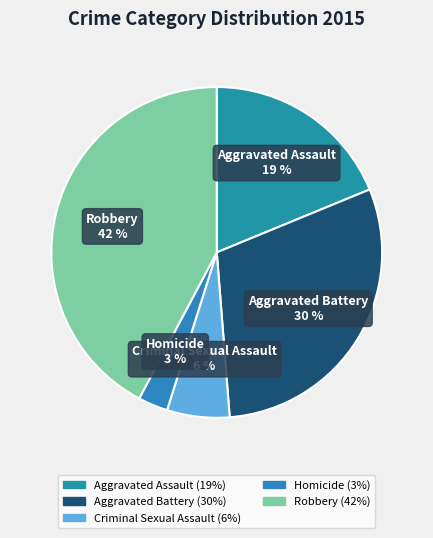

The Aggravated Assault slice represents 19% of the pie. True or false?

True